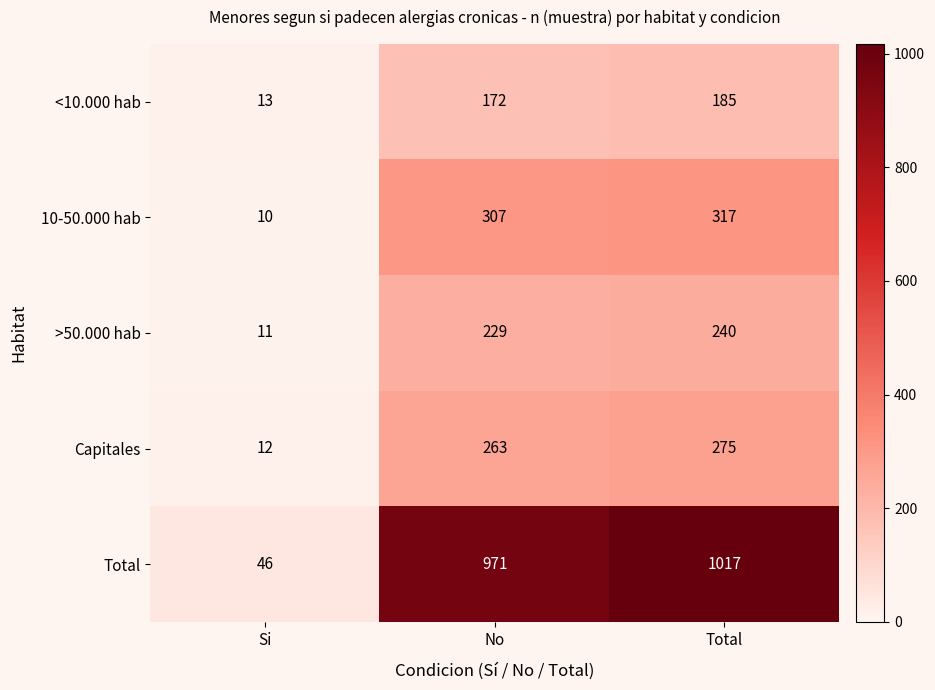

Rank the series by their maximum value, from highest to lowest.

Total, 10-50.000 hab, Capitales, >50.000 hab, <10.000 hab